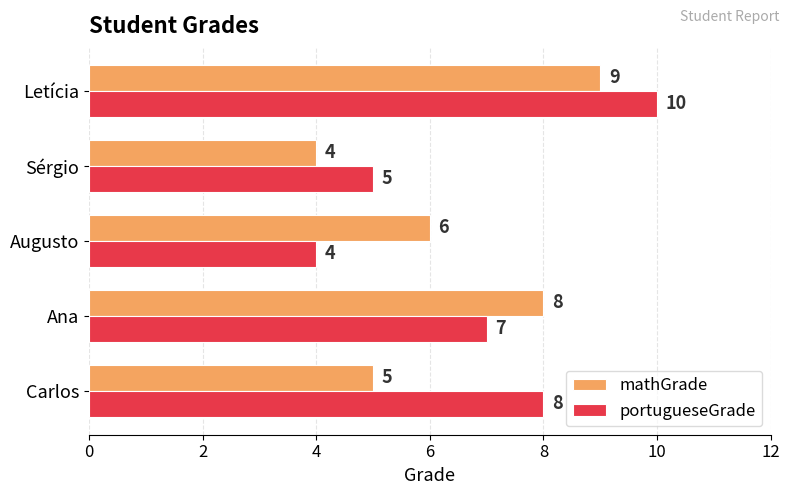

Which series has the largest total across all categories?

portugueseGrade